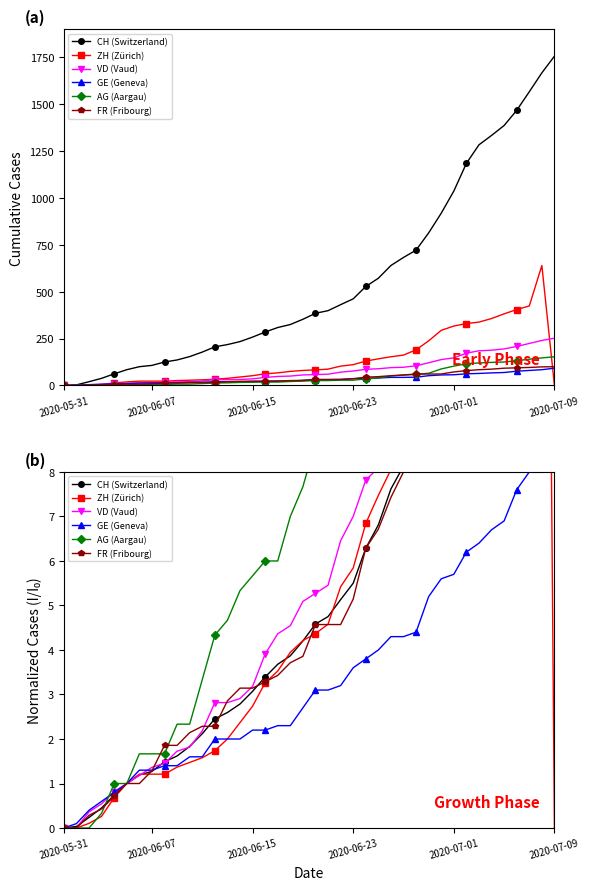

Between which two adjacent categories do VD (Vaud) and AG (Aargau) first intersect?

2020-06-23 and 2020-07-01